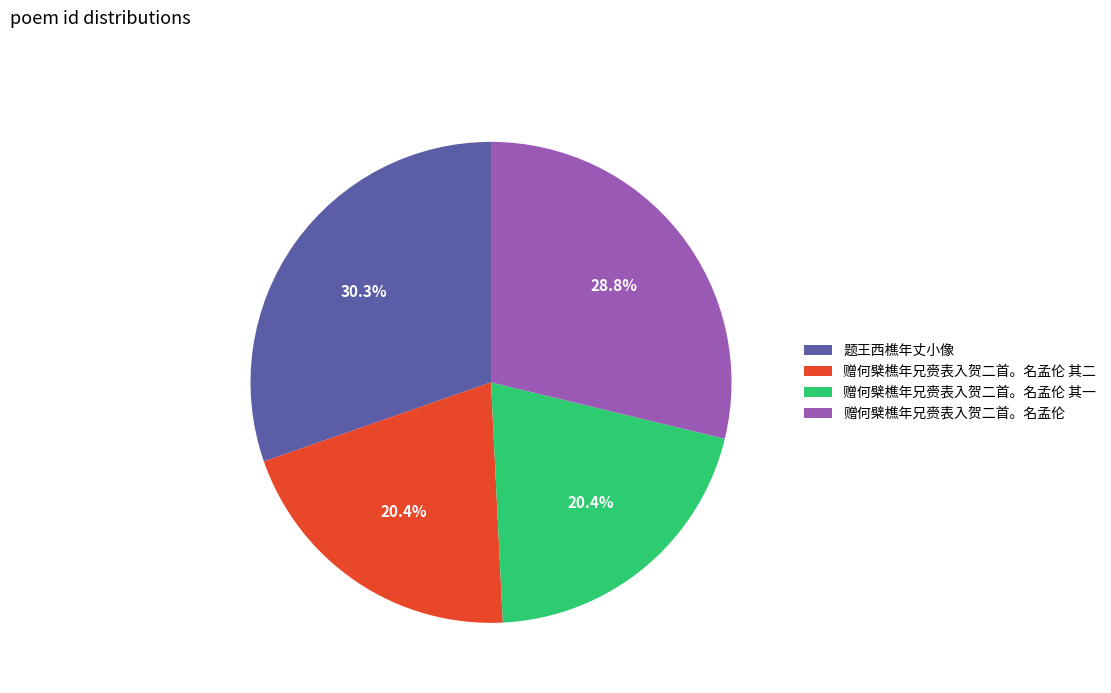

Is 赠何檗樵年兄赍表入贺二首。名孟伦 其二 the majority of the pie?

No